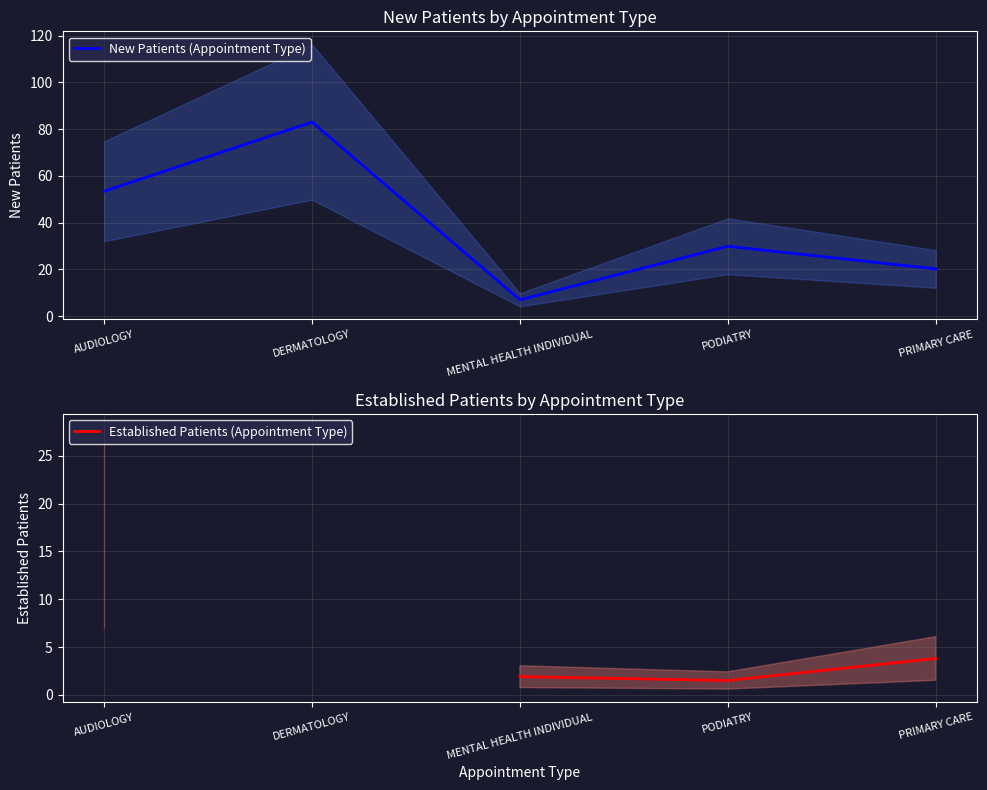

What is the label of the 5th point from the right?

AUDIOLOGY